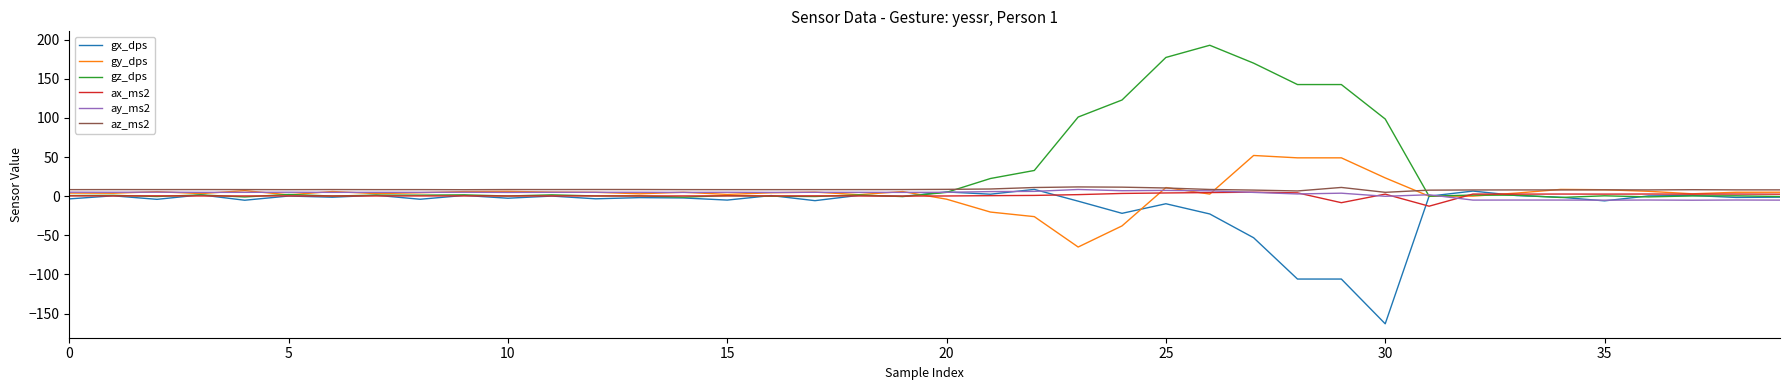

What is the minimum value for ax_ms2?

-12.8